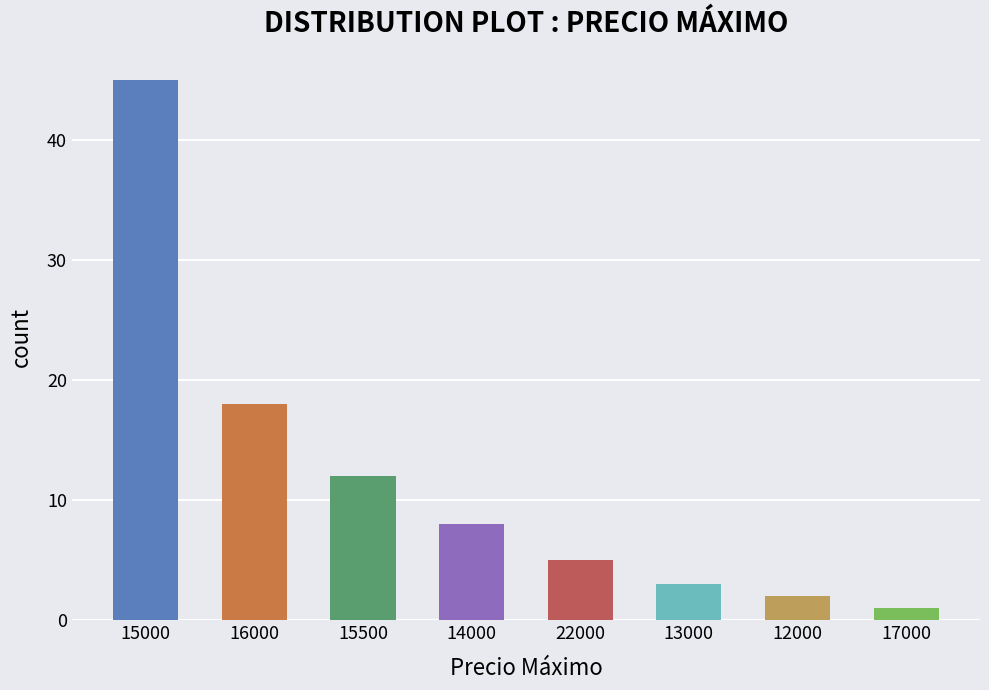

At which label is the value closest to 23?

16000